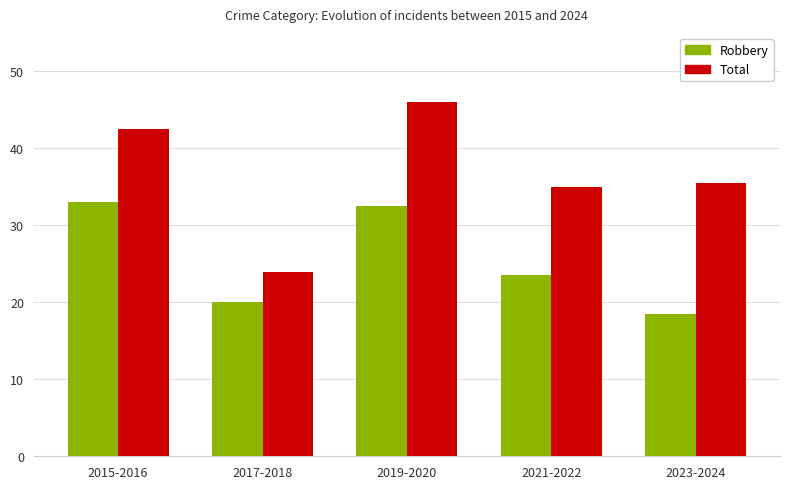

Reading left to right, what are all the values shown in this chart?

Robbery: 33.0	20.0	32.5	23.5	18.5
Total: 42.5	24.0	46.0	35.0	35.5